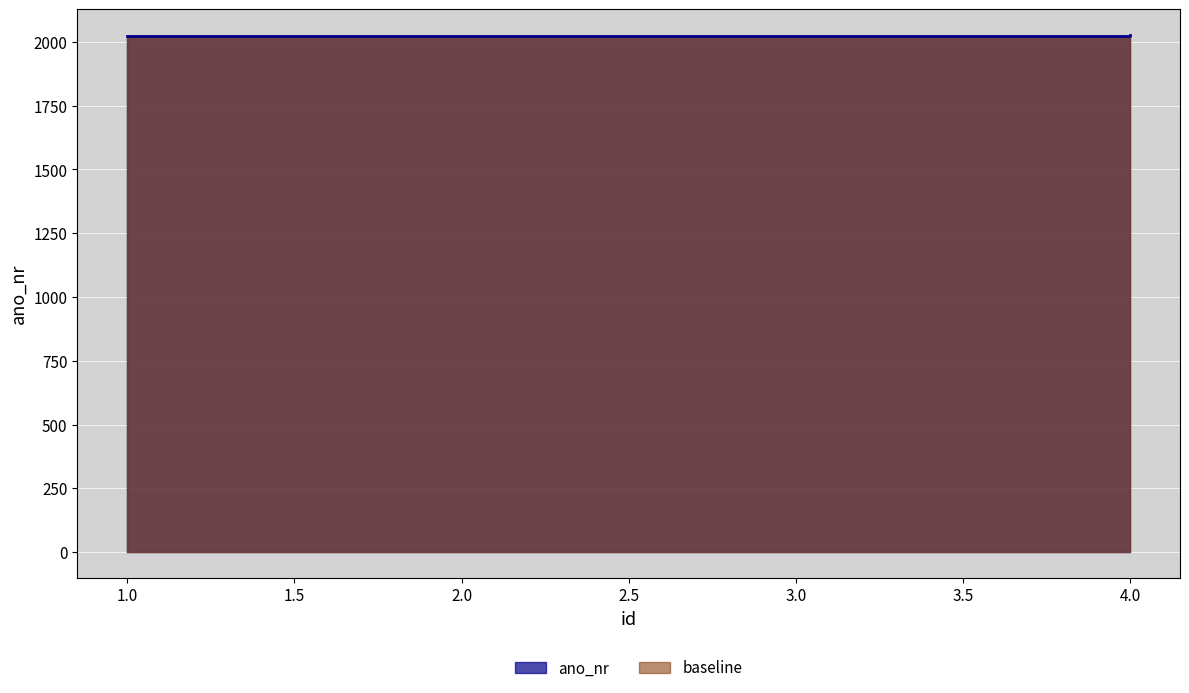

The chart shows a value of 3105 at 3. True or false?

False